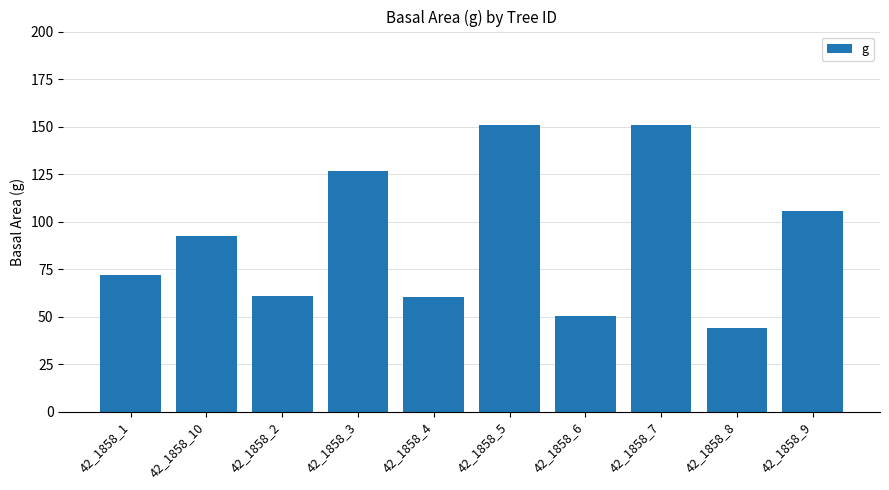

What is the difference between the values at 42_1858_3 and 42_1858_8?

82.5